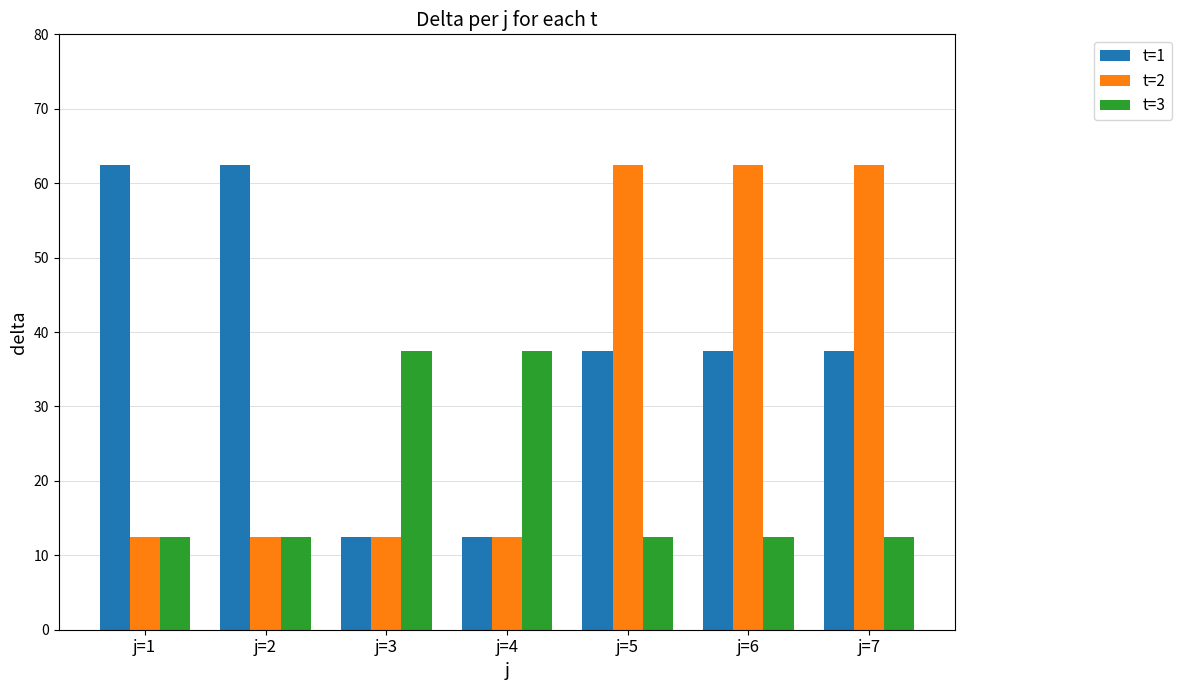

How many categories are shown in the chart?

7